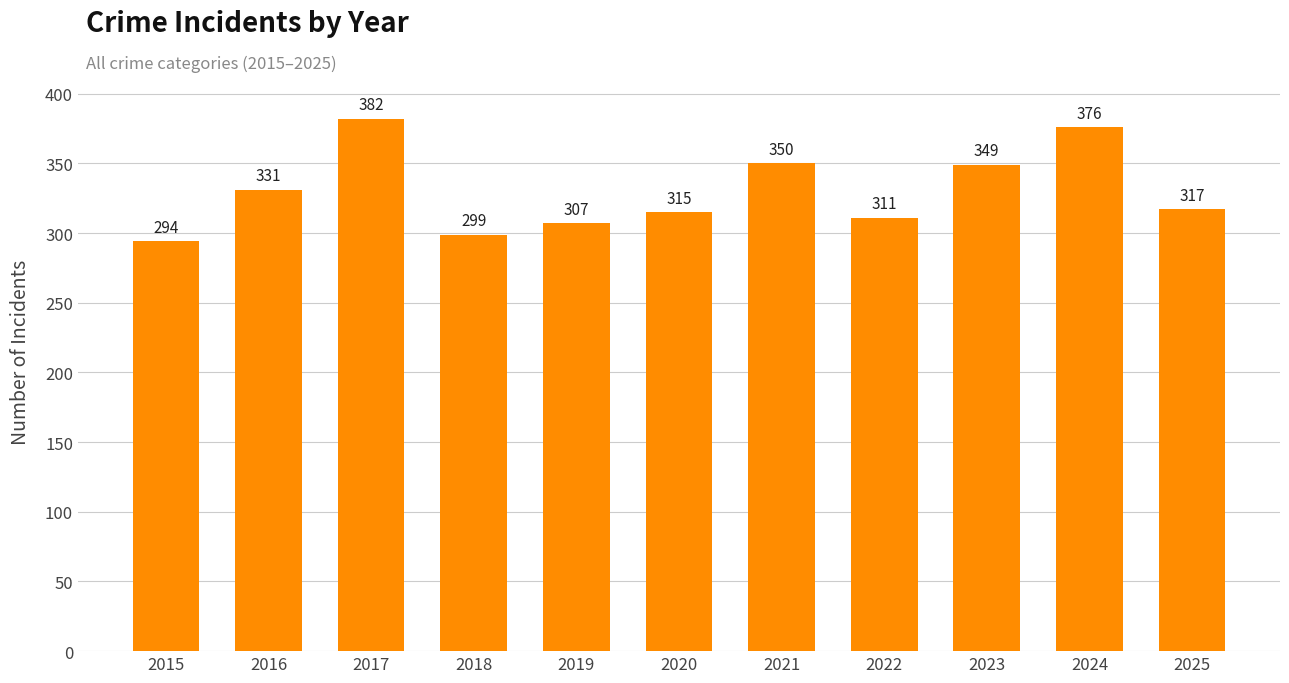

Which label corresponds to the smallest value in the chart?

2015